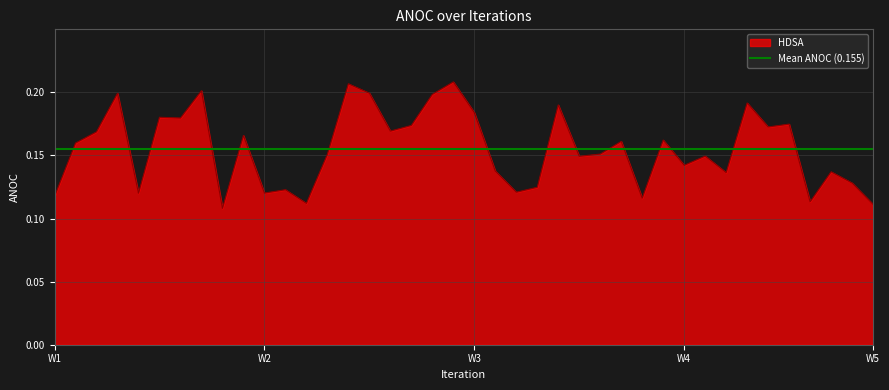

At which category does the data reach its first local valley?

4